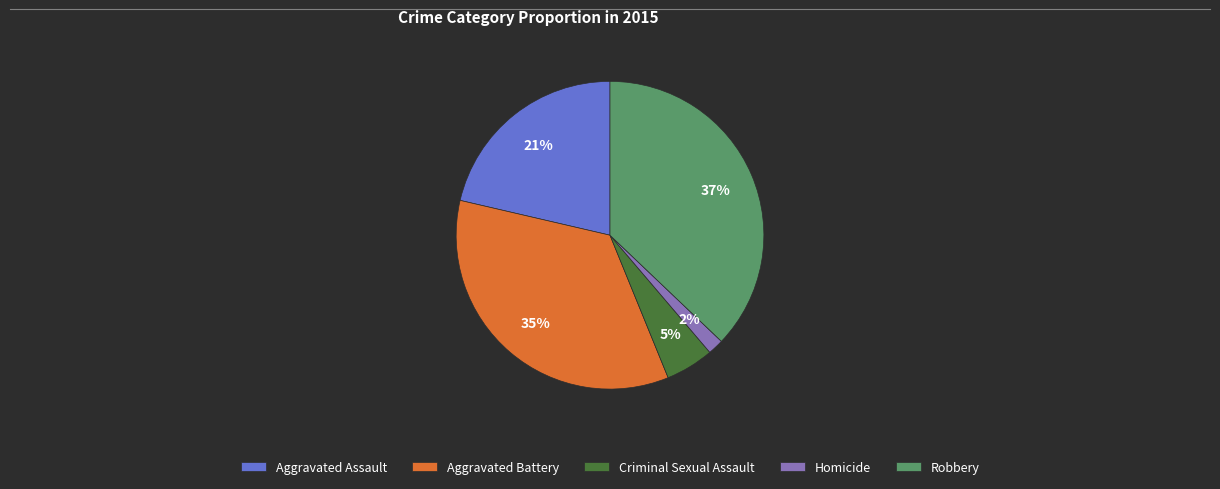

How many segments does this pie chart have?

5